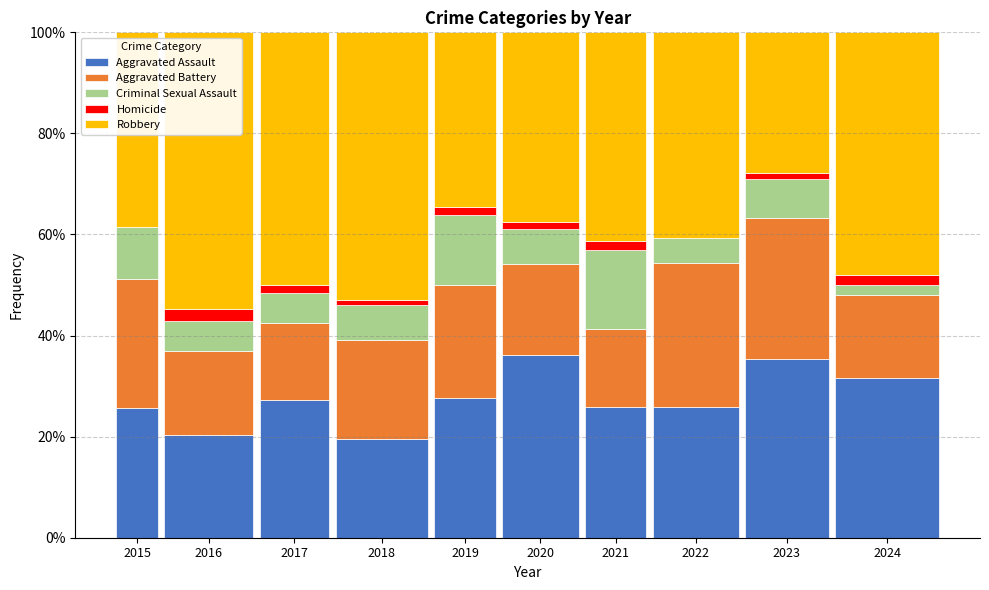

What is the difference between the Aggravated Assault values at 2022 and 2018?

6.4